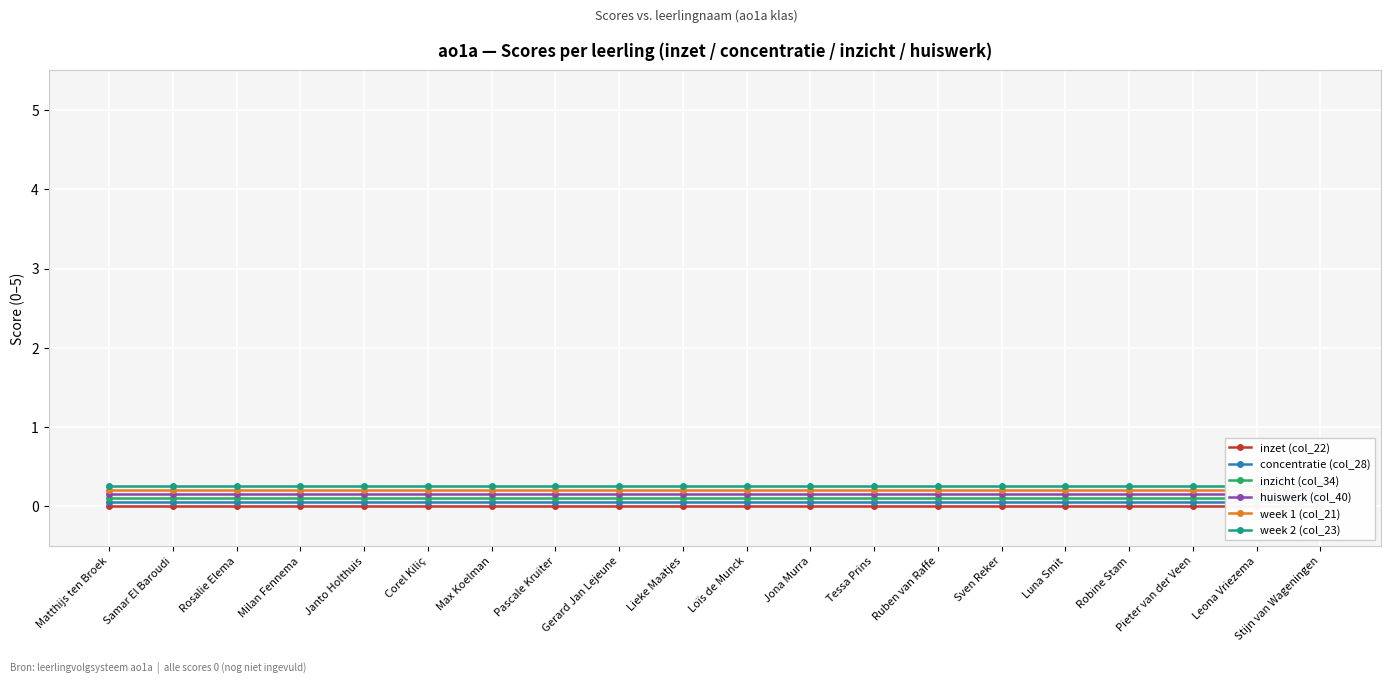

True or false: week 1 (col_21) and inzicht (col_34) cross at least once.

False